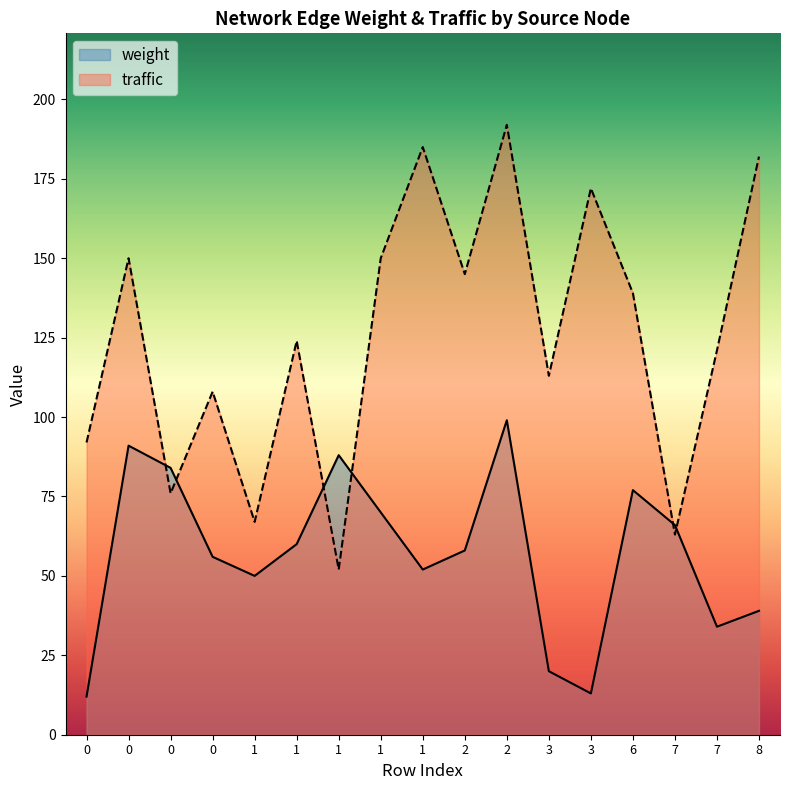

At 1, list the series in order from largest to smallest.

traffic, weight